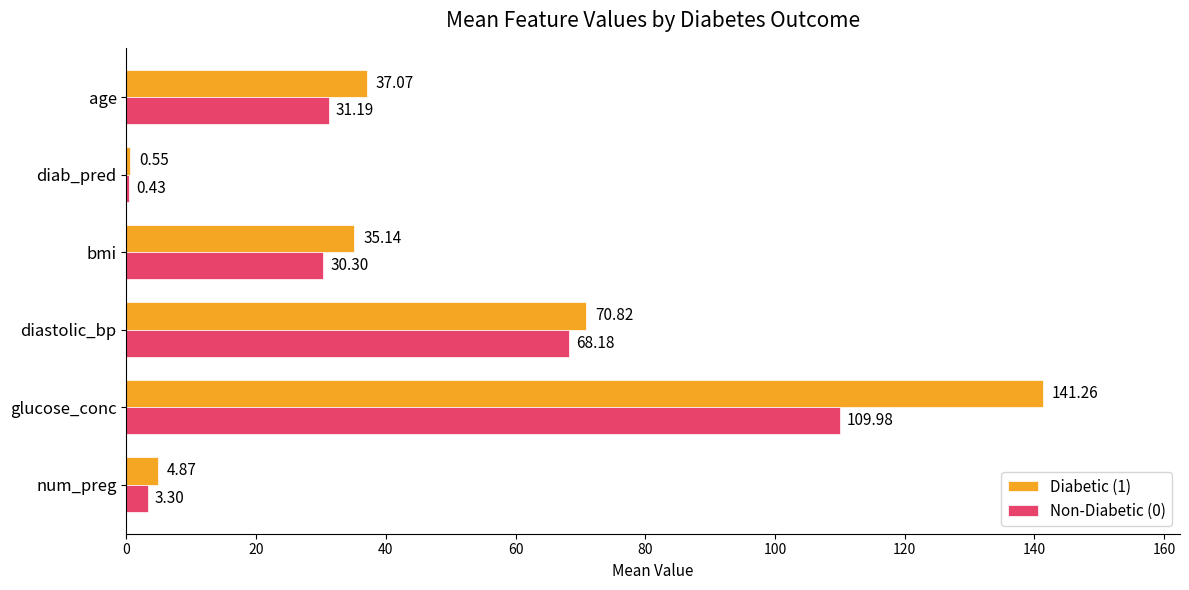

What is the sum of the Non-Diabetic (0) values at bmi and age?

61.5